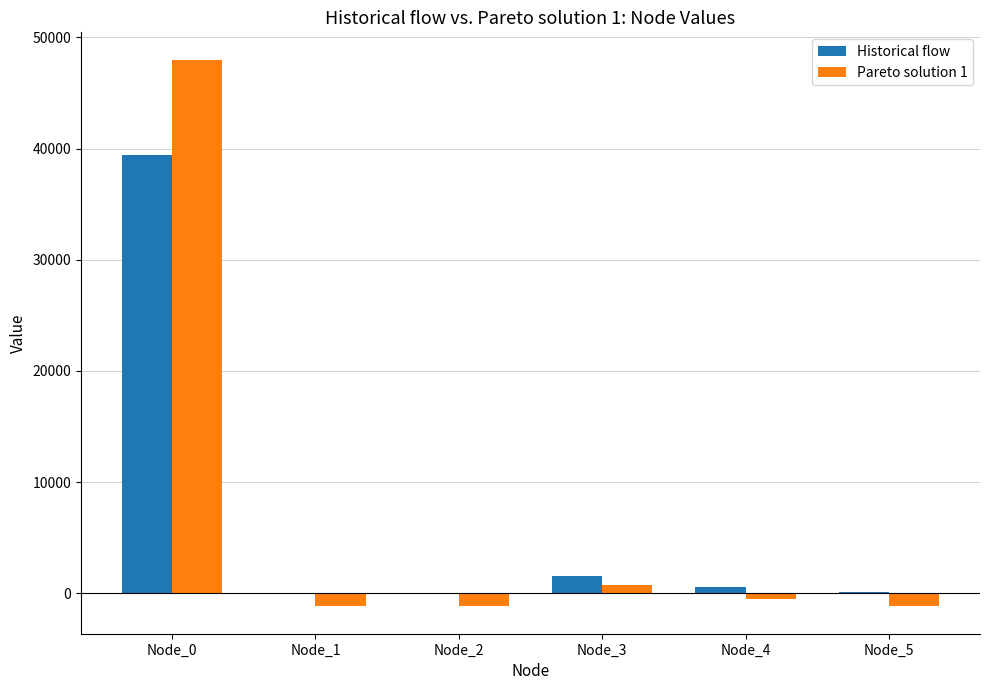

How many values in the Historical flow series exceed 530?

3